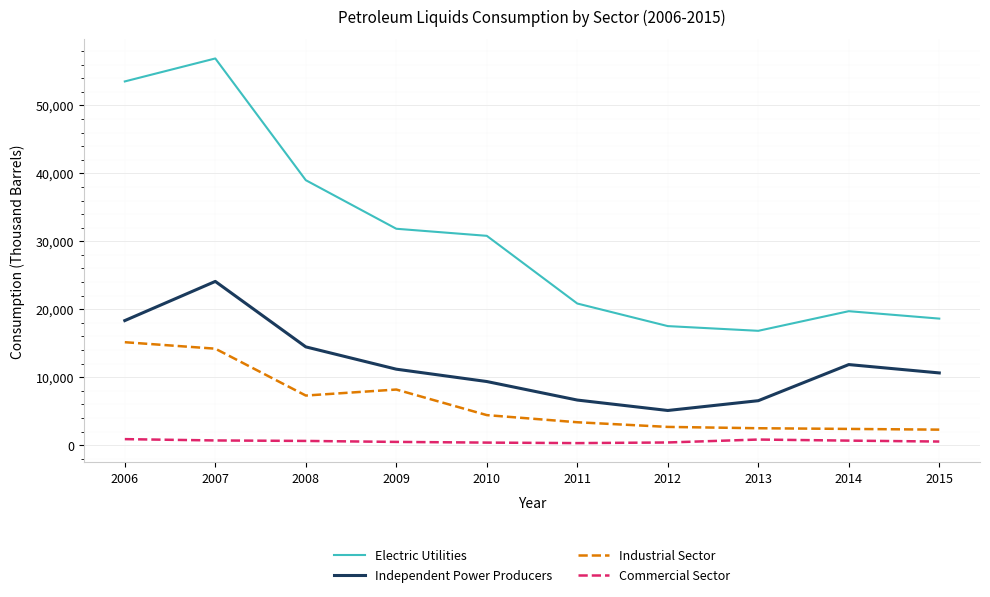

What is the total value across all series at 2015?

32067